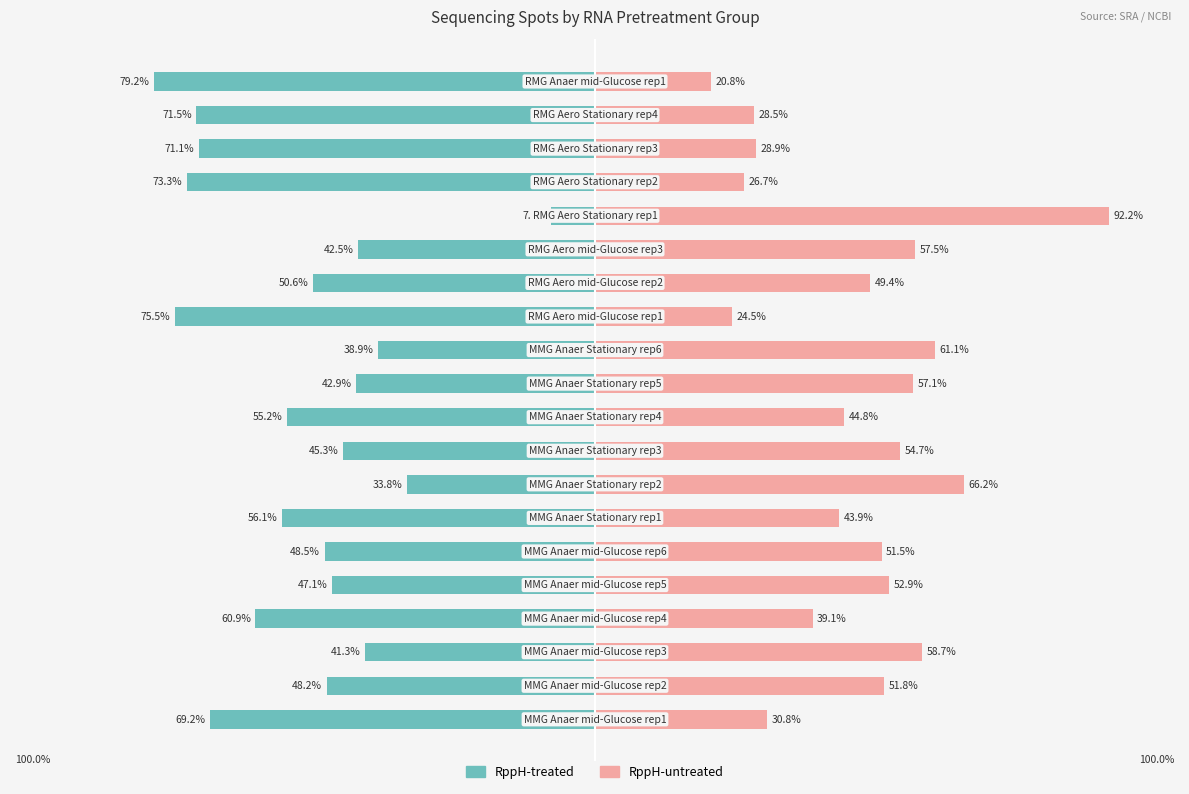

Reading left to right, extract all data points from this chart.

RppH-treated: 0=-69.2	1=-48.2	2=-41.3	3=-60.9	4=-47.1	5=-48.5	6=-56.1	7=-33.8	8=-45.3	9=-55.2	10=-42.9	11=-38.9	12=-75.5	13=-50.6	14=-42.5	15=-7.8	16=-73.3	17=-71.1	18=-71.5	19=-79.2
RppH-untreated: 0=30.8	1=51.8	2=58.7	3=39.1	4=52.9	5=51.5	6=43.9	7=66.2	8=54.7	9=44.8	10=57.1	11=61.1	12=24.5	13=49.4	14=57.5	15=92.2	16=26.7	17=28.9	18=28.5	19=20.8